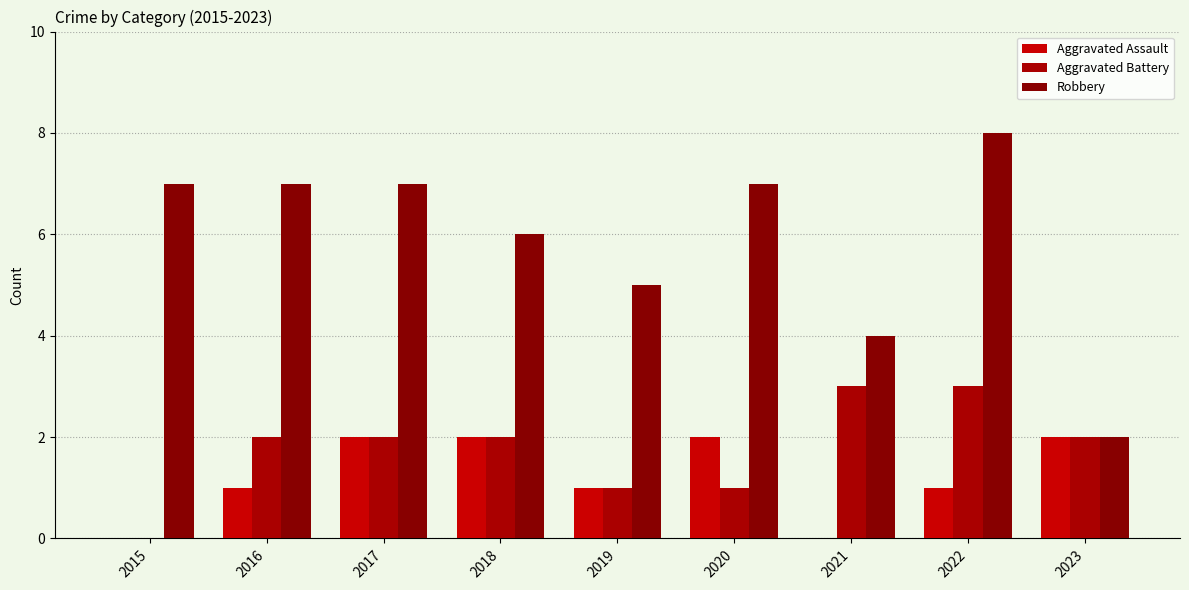

Reading left to right, what are all the values shown in this chart?

Aggravated Assault: 2015=0	2016=1	2017=2	2018=2	2019=1	2020=2	2021=0	2022=1	2023=2
Aggravated Battery: 2015=0	2016=2	2017=2	2018=2	2019=1	2020=1	2021=3	2022=3	2023=2
Robbery: 2015=7	2016=7	2017=7	2018=6	2019=5	2020=7	2021=4	2022=8	2023=2